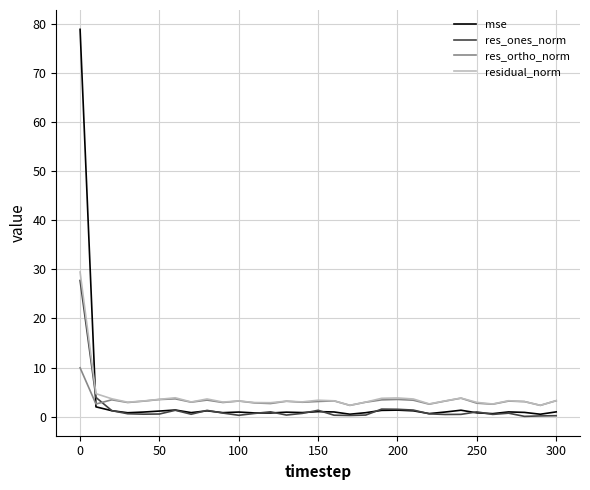

What is the maximum value for res_ones_norm?

27.7